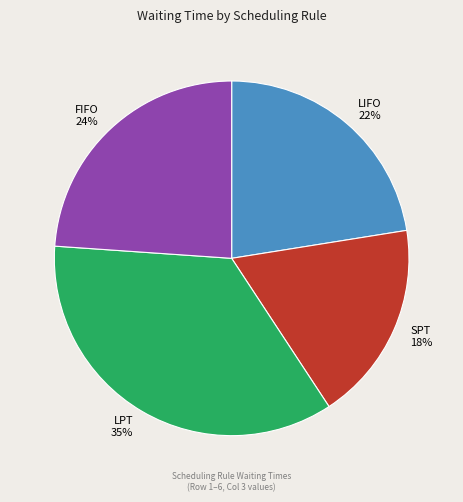

Count the number of slices in the pie.

4